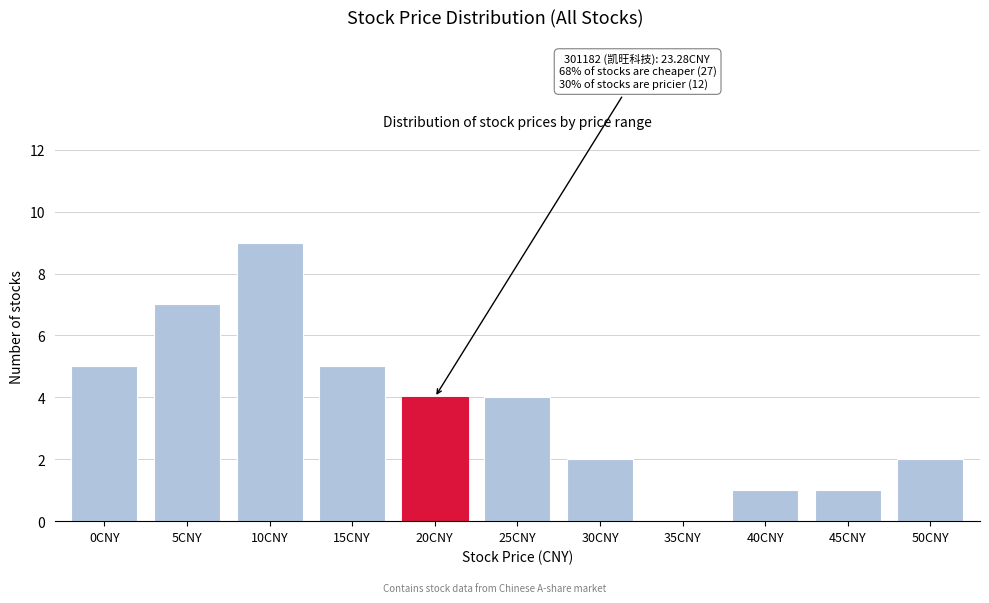

Reading left to right, list all the values displayed in this chart.

0CNY=5	5CNY=7	10CNY=9	15CNY=5	20CNY=4	25CNY=4	30CNY=2	35CNY=0	40CNY=1	45CNY=1	50CNY=2